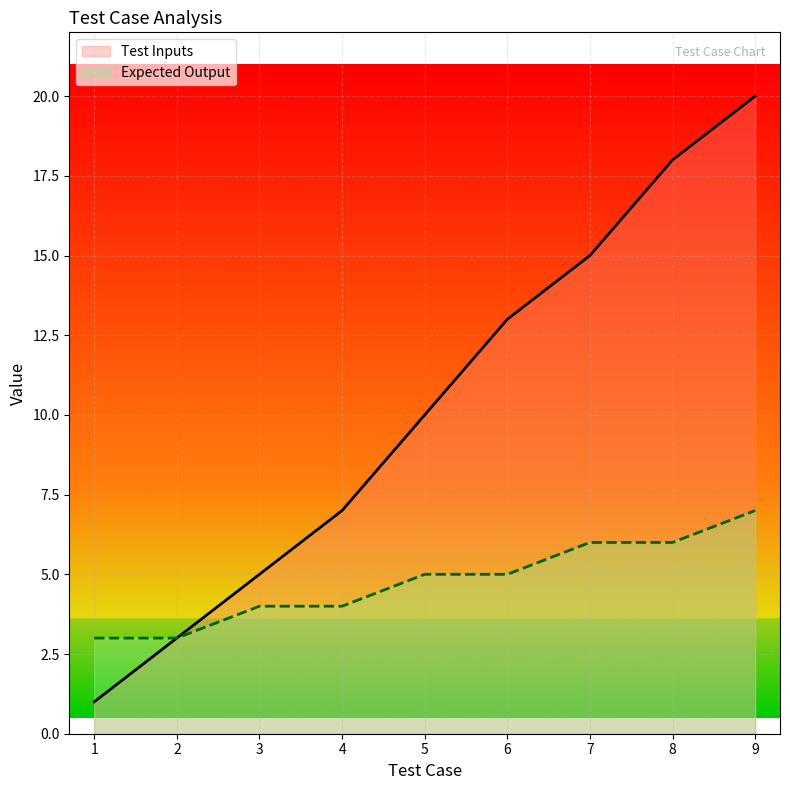

What are all the series names shown in the legend?

Test Inputs, Expected Output